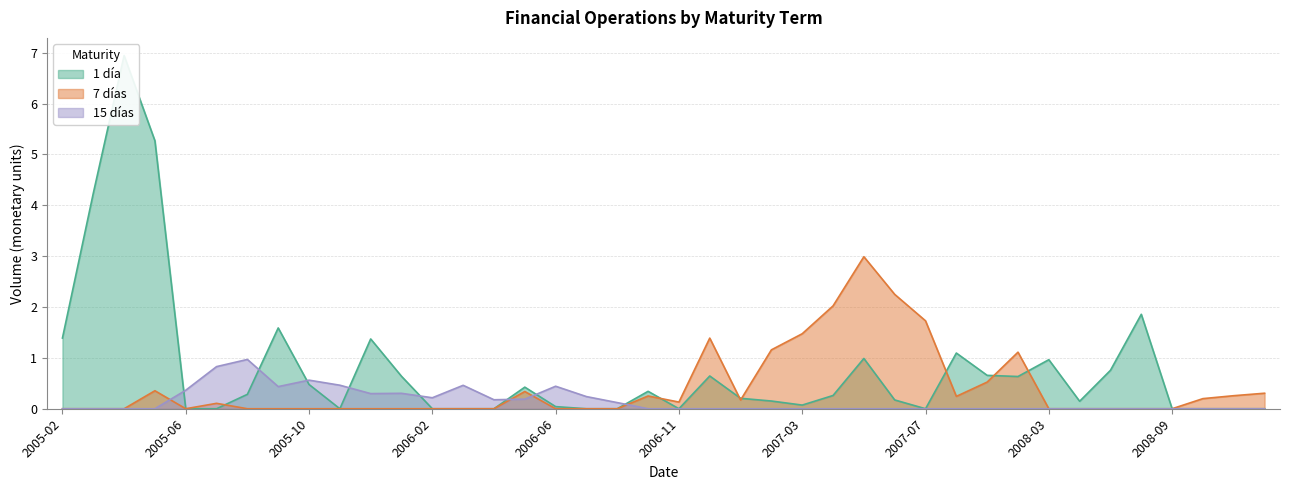

At which label does 15 días reach its minimum?

2005-02